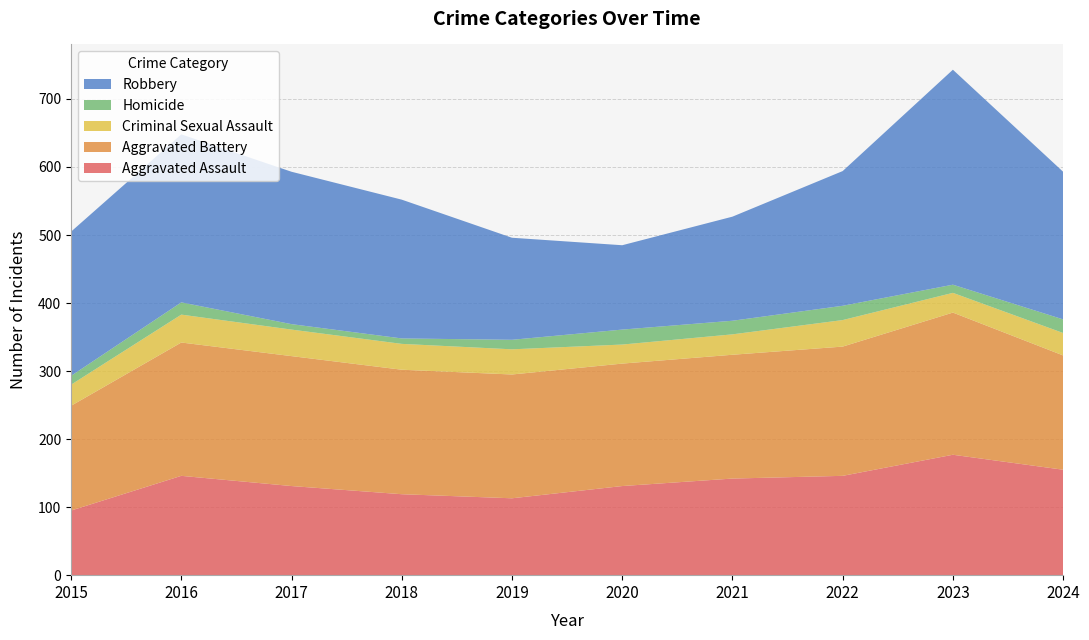

Reading left to right, transcribe all the data shown in this chart.

Aggravated Assault: 95	146	131	119	113	131	142	146	177	155
Aggravated Battery: 154	196	191	183	182	180	182	190	209	168
Criminal Sexual Assault: 31	41	39	38	37	28	30	39	29	33
Homicide: 13	18	8	8	14	22	20	21	12	20
Robbery: 212	247	224	204	150	124	153	198	316	217